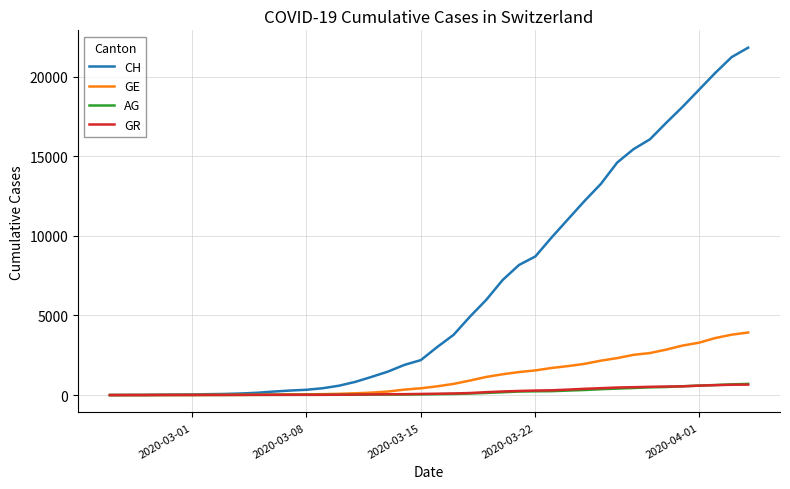

What is the sum of all AG values?

7470